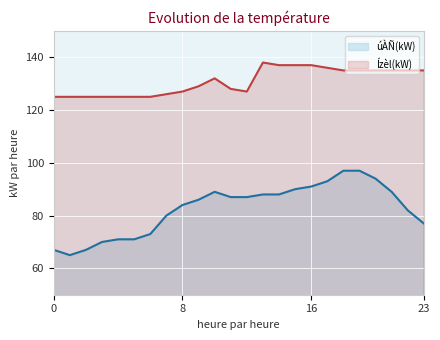

What is the sum of the úÀÑ(kW) values at 09:00 and 15:00?

176